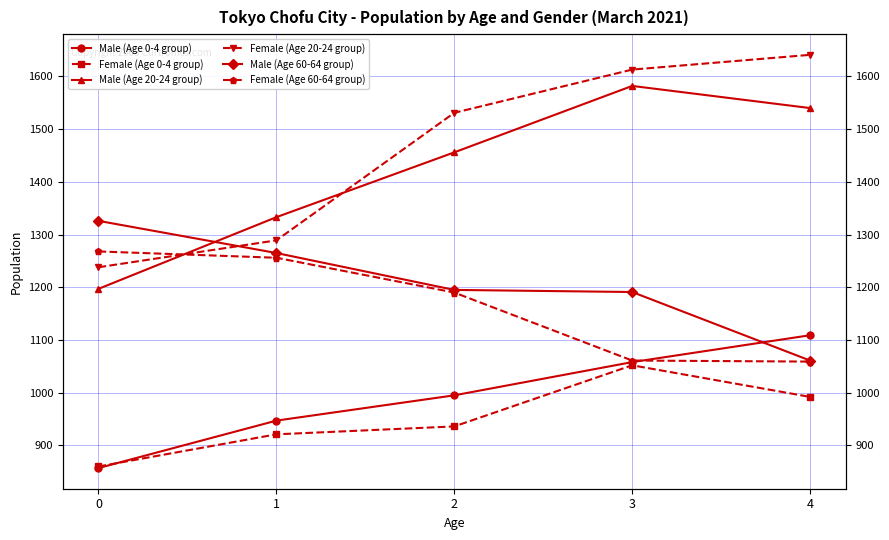

What is the value of the Male (Age 0-4 group) point at the 4th from the left?

1058